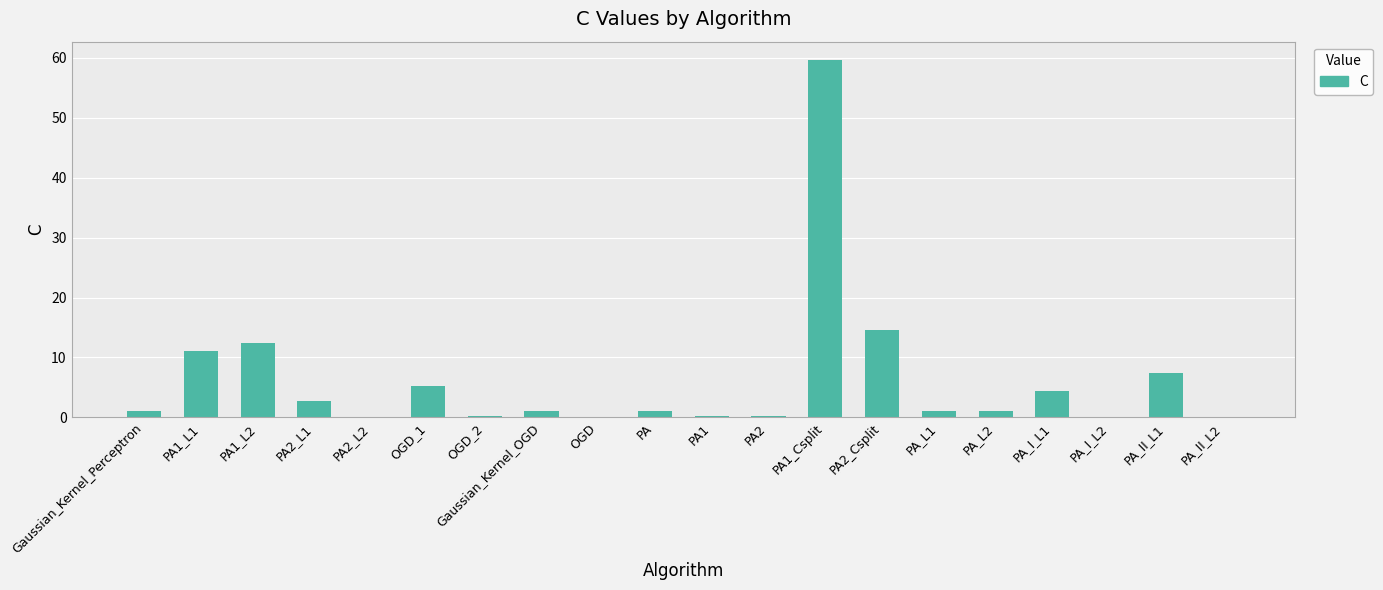

Approximately how many times larger is the value at PA2_L1 compared to PA2_Csplit?

0.2